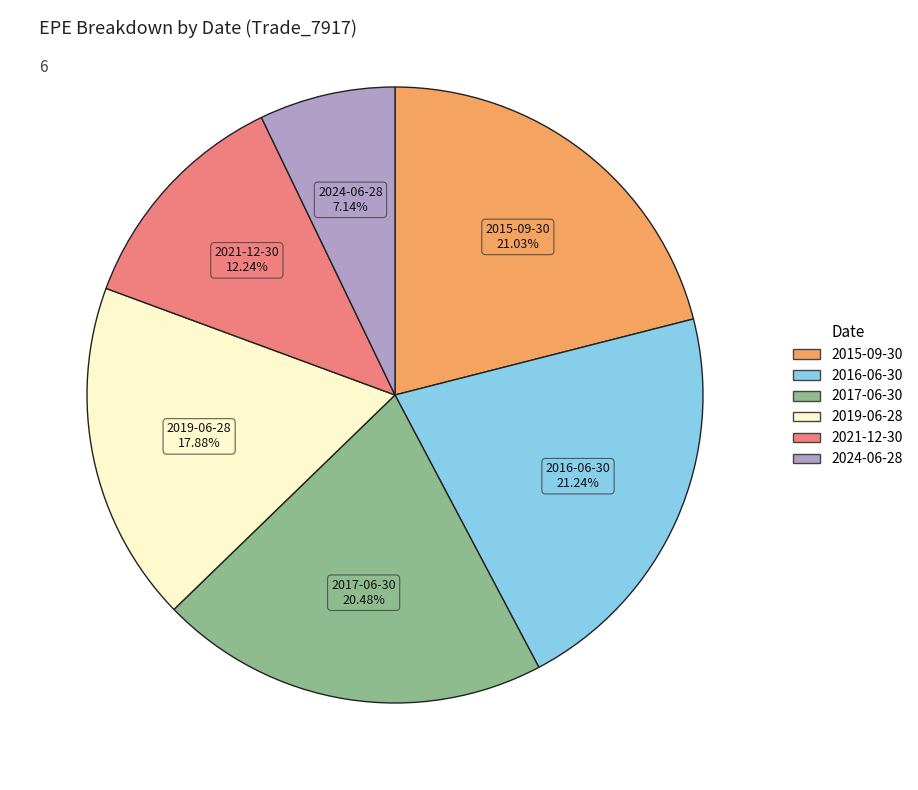

Does any single category account for the majority?

No